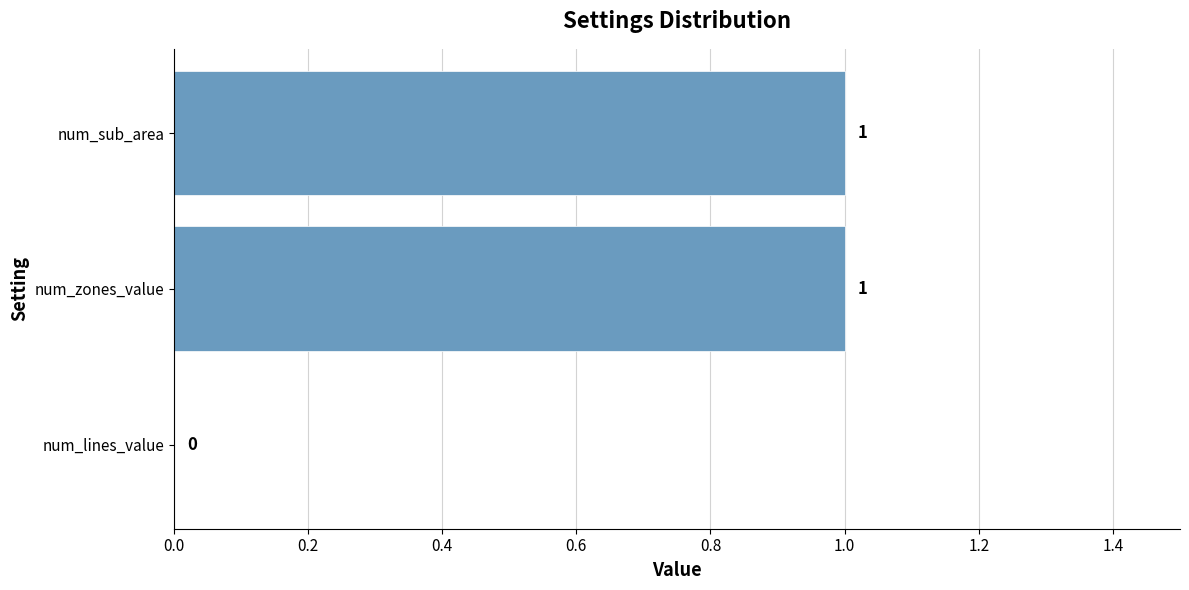

The chart shows a value of 1 at num_zones_value. True or false?

True